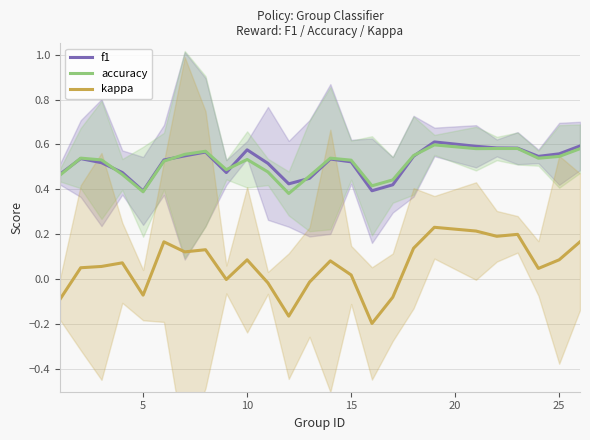

True or false: accuracy and kappa cross at least once.

False